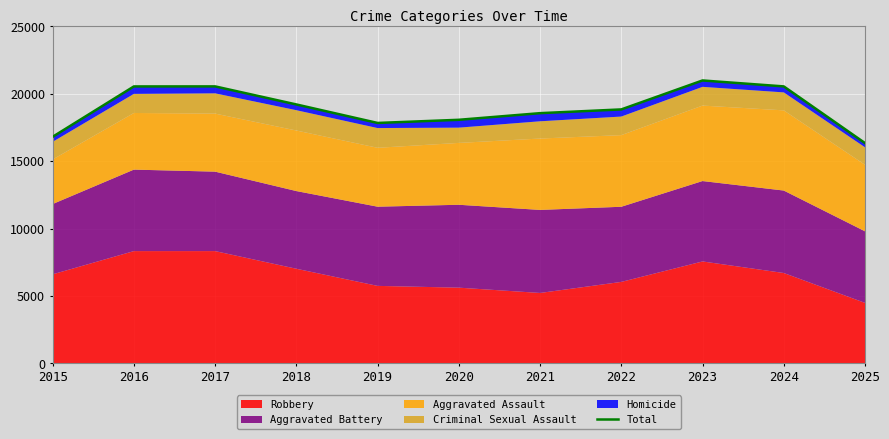

What is the value of the 7th point from the left?

18557